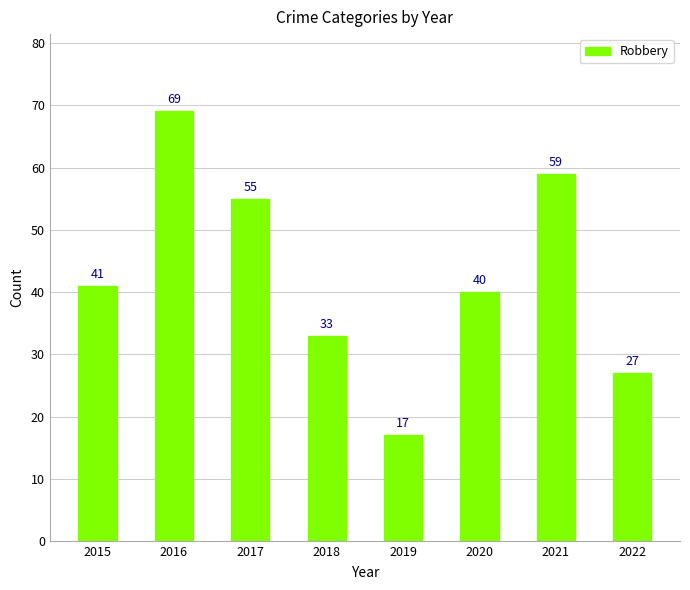

Which has a higher value, 2021 or 2016?

2016